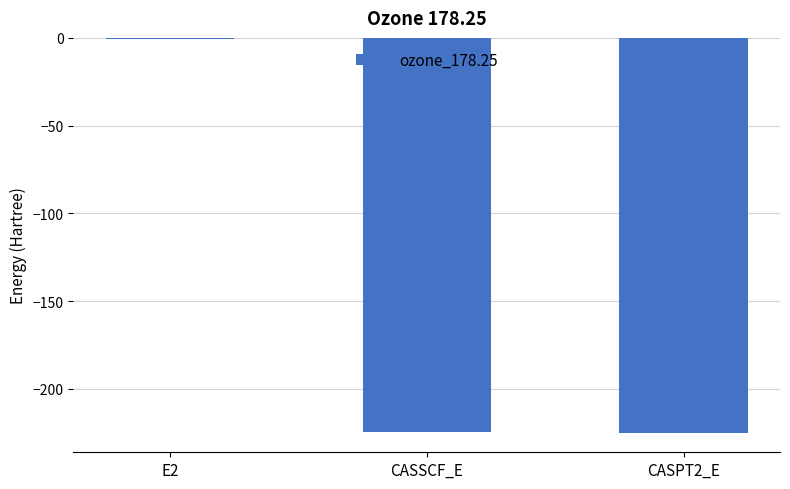

What is the sum of all values?

-450.0